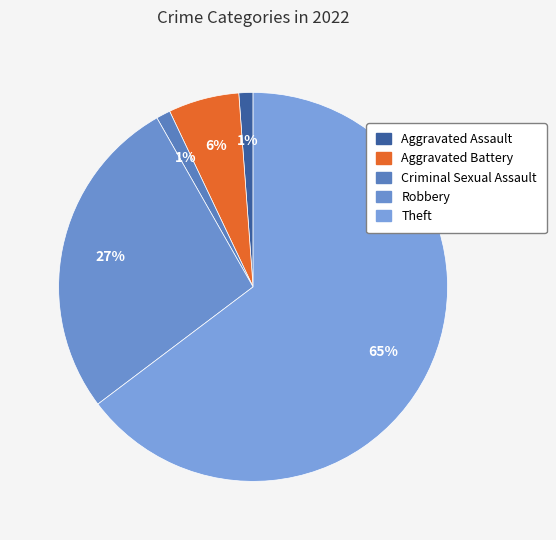

What is the ratio of the value at Aggravated Assault to the value at Aggravated Battery?

0.2